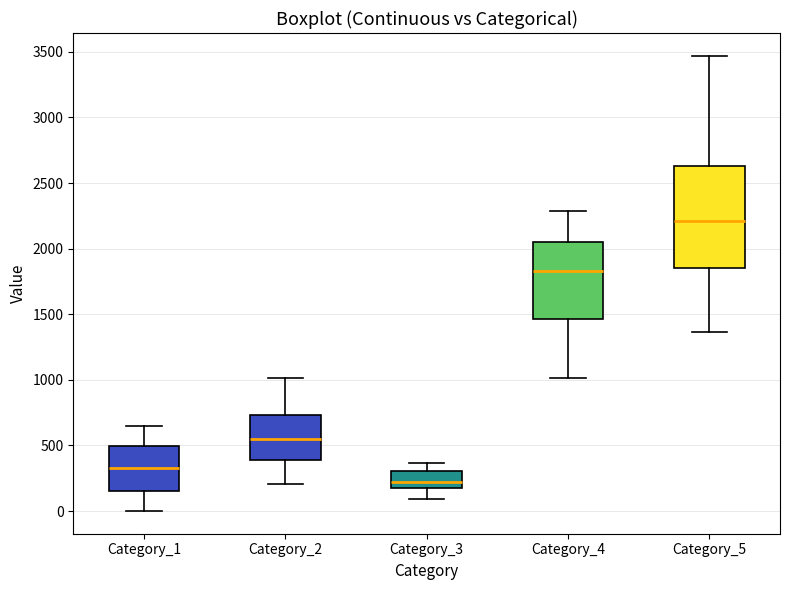

Reading left to right, read every box against the y-axis: the position of its median line, the range the box covers, and the ends of its whiskers. The values are not printed on the chart, so give them approximately, as read against the axis.

Category_1: median 350, box 150 to 500, whiskers 0 to 650
Category_2: median 550, box 400 to 750, whiskers 200 to 1000
Category_3: median 200 (inside the box), box 200 to 300, whiskers 100 to 350
Category_4: median 1850, box 1450 to 2050, whiskers 1000 to 2300
Category_5: median 2200, box 1850 to 2650, whiskers 1350 to 3450